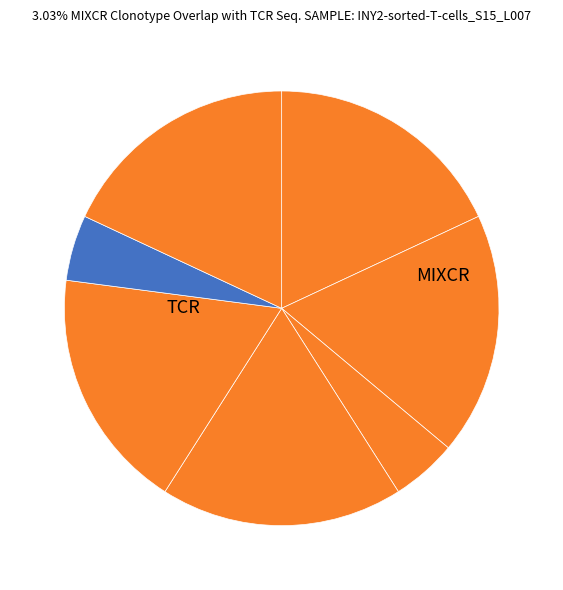

How many segments does this pie chart have?

7